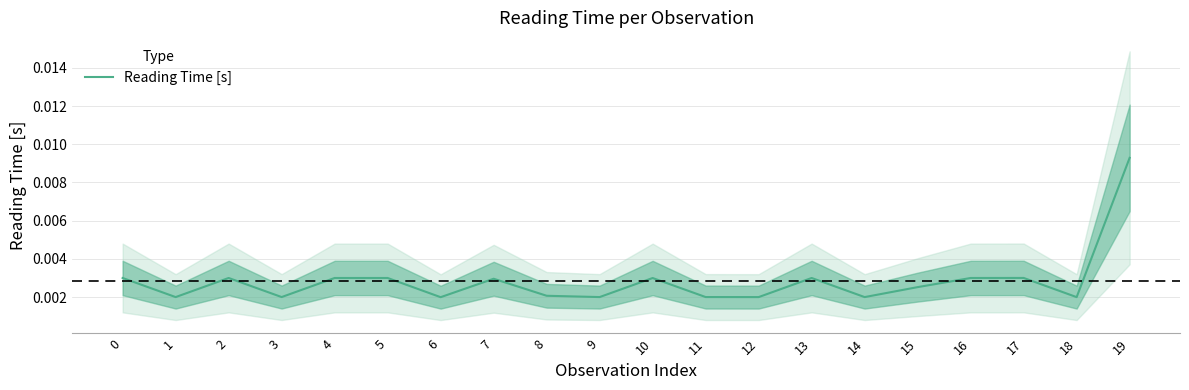

True or false: there are more than 0 points higher than both neighbors.

True